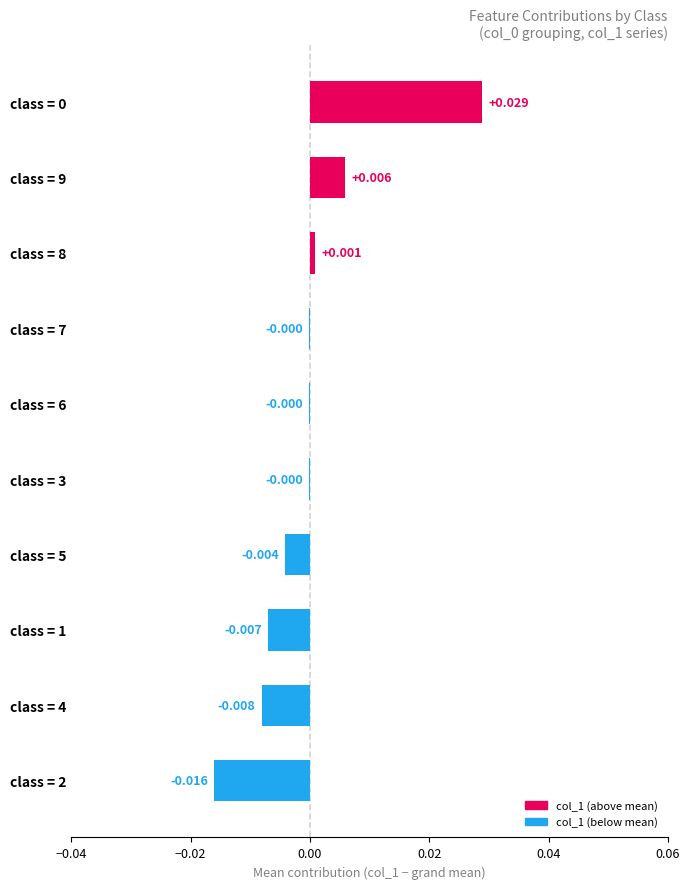

Are the bars horizontal?

Yes